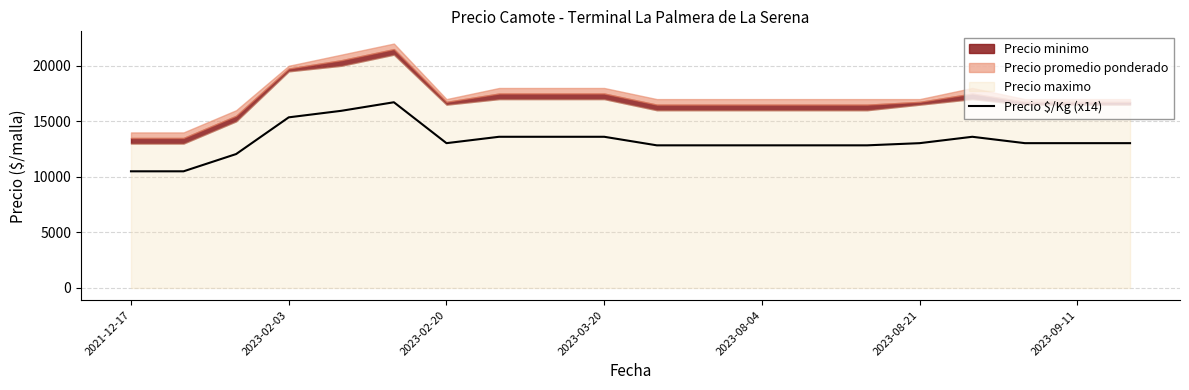

Reading right to left, list all the values displayed in this chart.

13034	13034	13034	13608	13034	12838	12838	12838	12838	12838	13608	13608	13608	13034	16716	15946	15358	12054	10500	10500